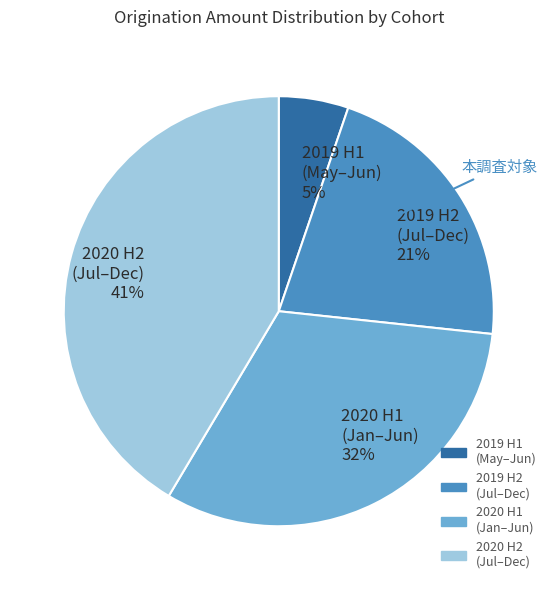

Do 2019 H1 (May–Jun) 5% and 2020 H2 (Jul–Dec) 41% together represent more than half of the pie?

No